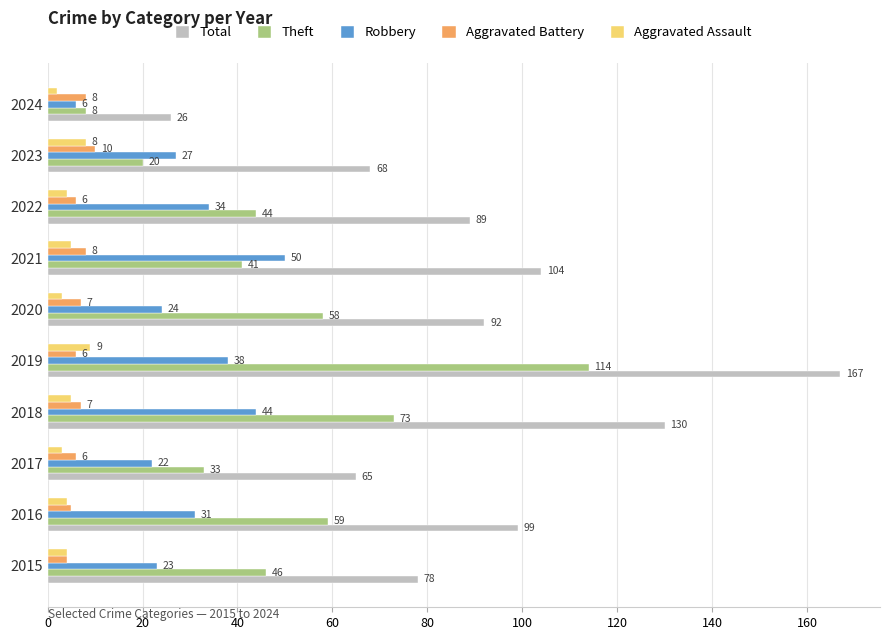

What is the difference between the maximum and minimum values in the Aggravated Battery series?

6